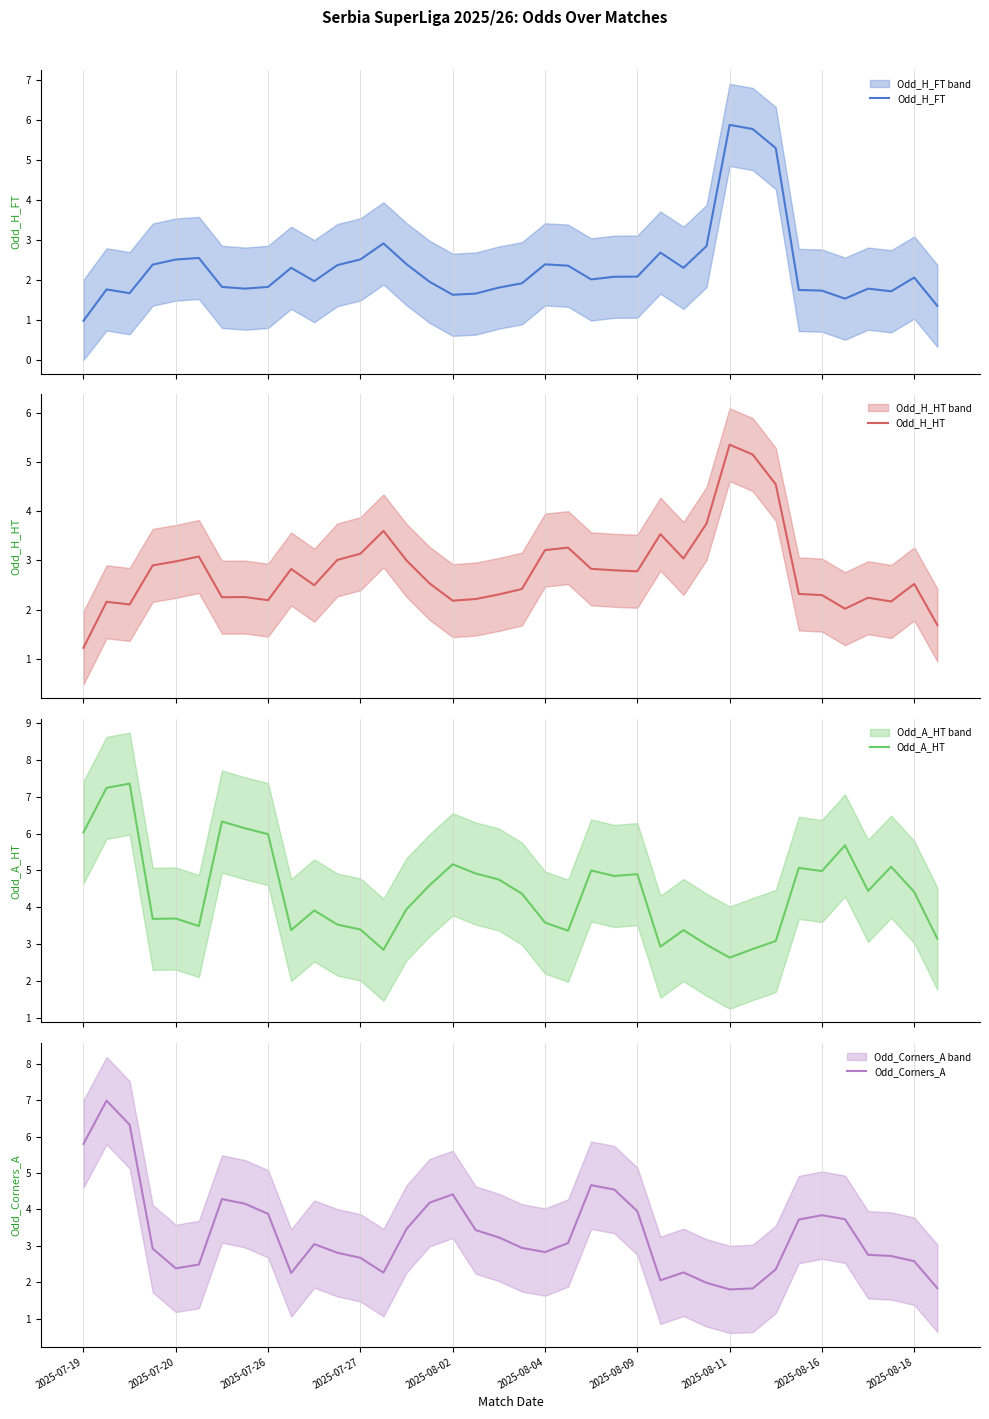

What is the lowest value of the Odd_H_HT series?

1.2